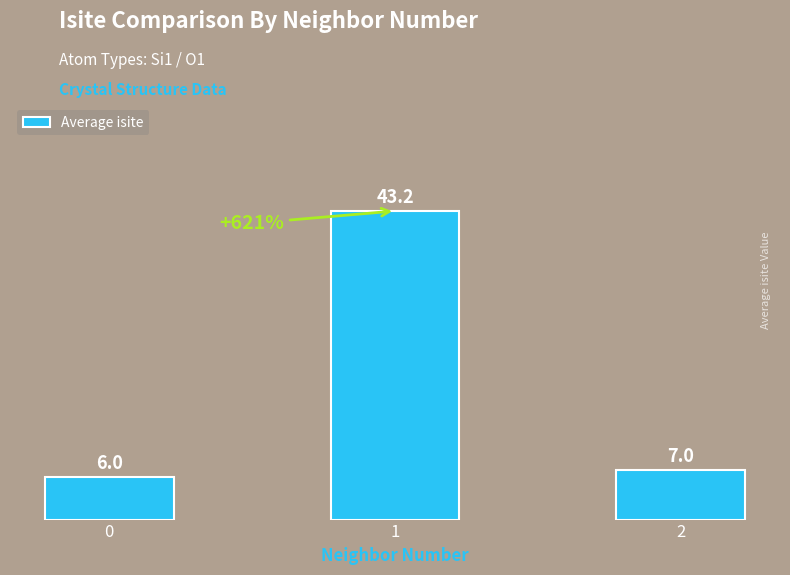

How many distinct data groups are displayed?

1